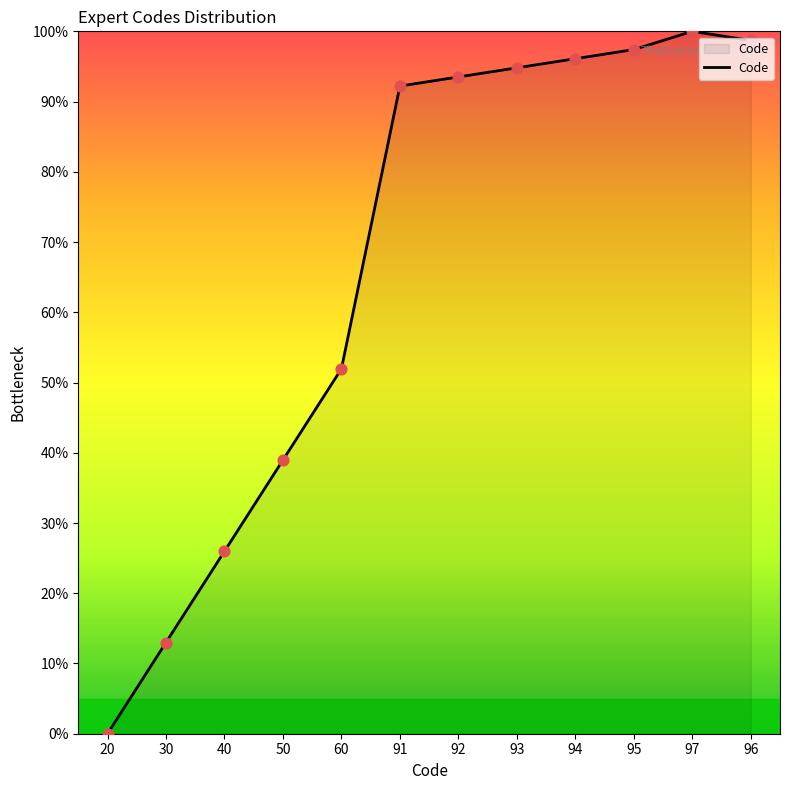

Which has a higher value, 20 or 93?

93